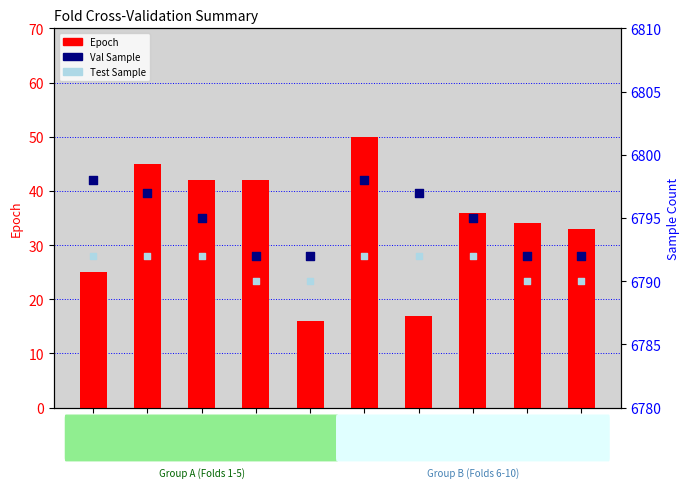

Which series has the widest spread of Y values?

Epoch